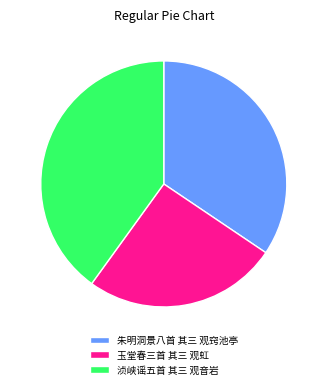

Which slice is the smallest?

玉堂春三首 其三 观虹